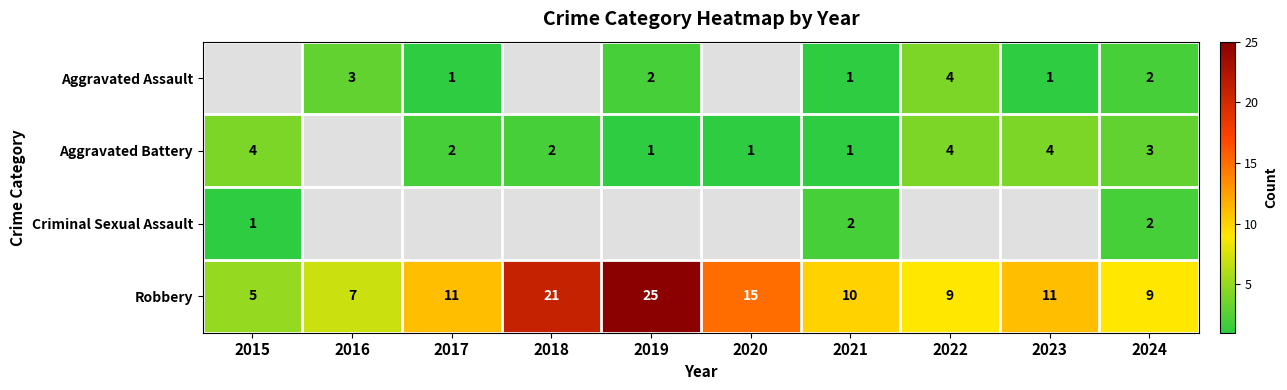

Is the value of Aggravated Assault at 2019 greater than the value of Robbery at 2019?

No